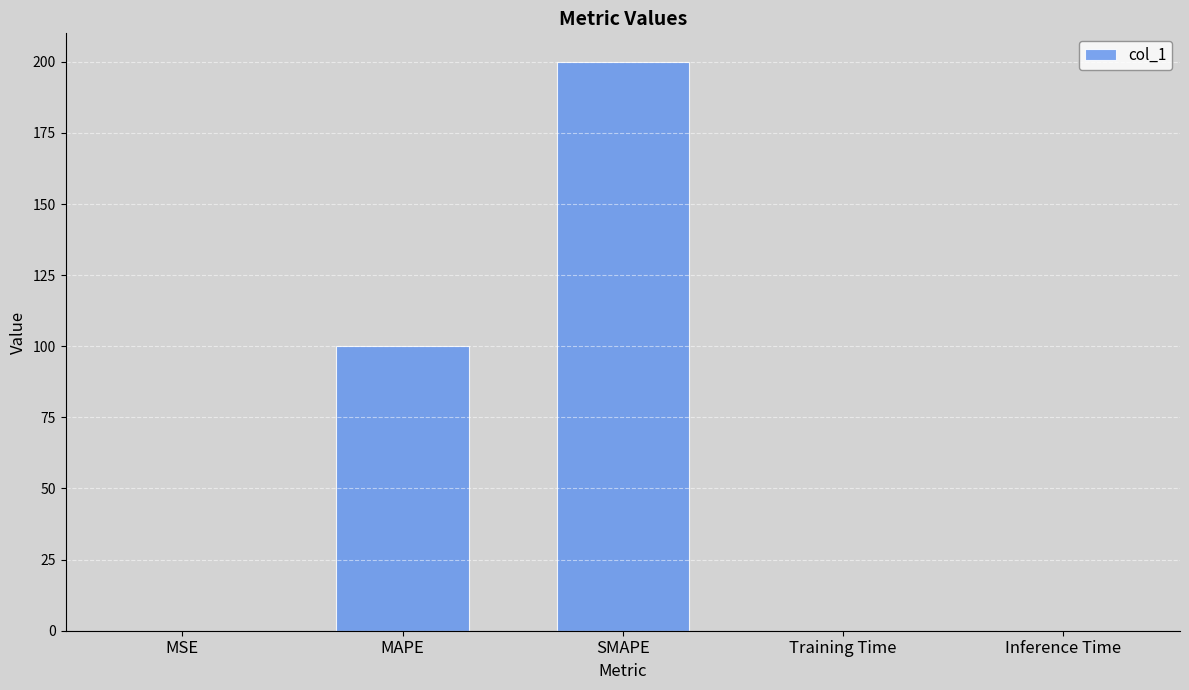

Is it true that the value at MSE is 0.0?

True